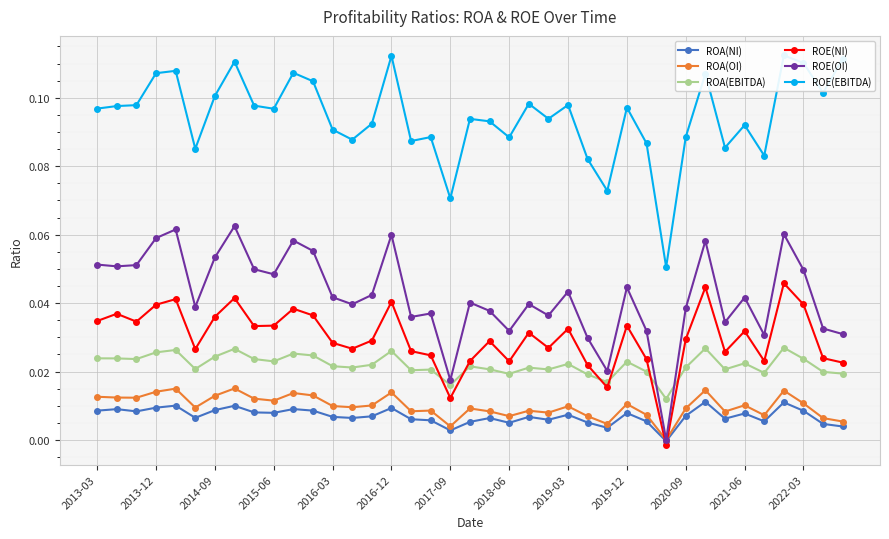

What is the maximum value shown in the chart?

0.1